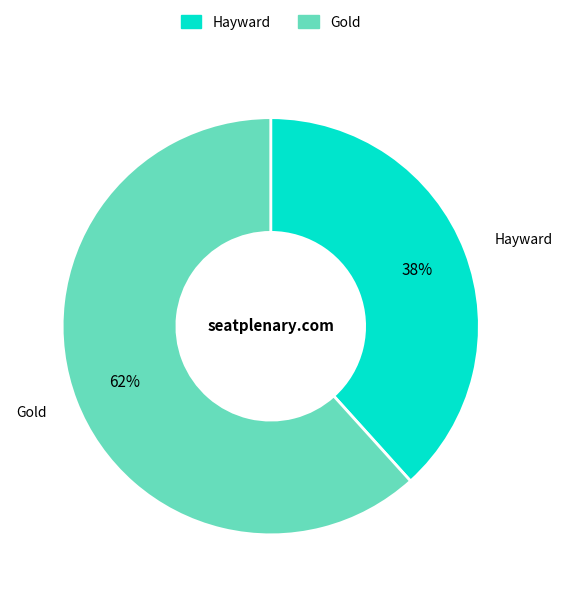

What is the smallest slice in the pie chart?

Hayward